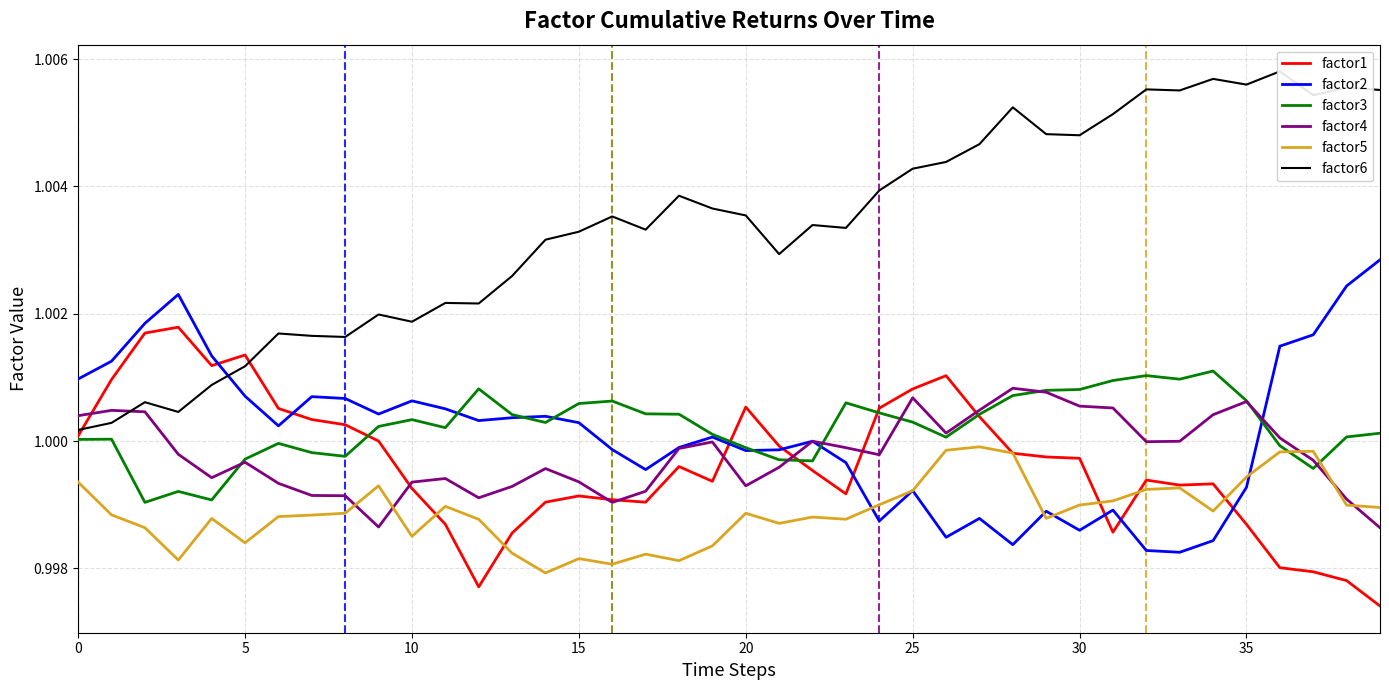

Which series changed the most between 22 and 34?

factor6